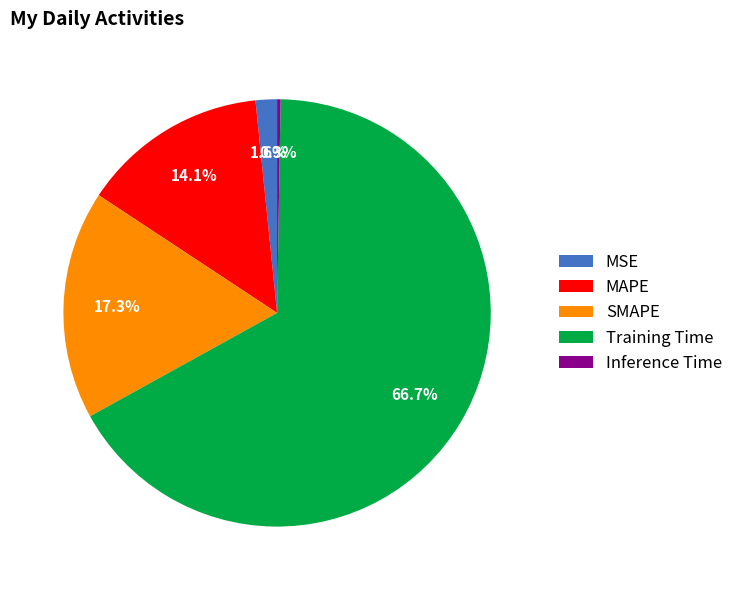

Which slice represents more than half of the pie?

Training Time